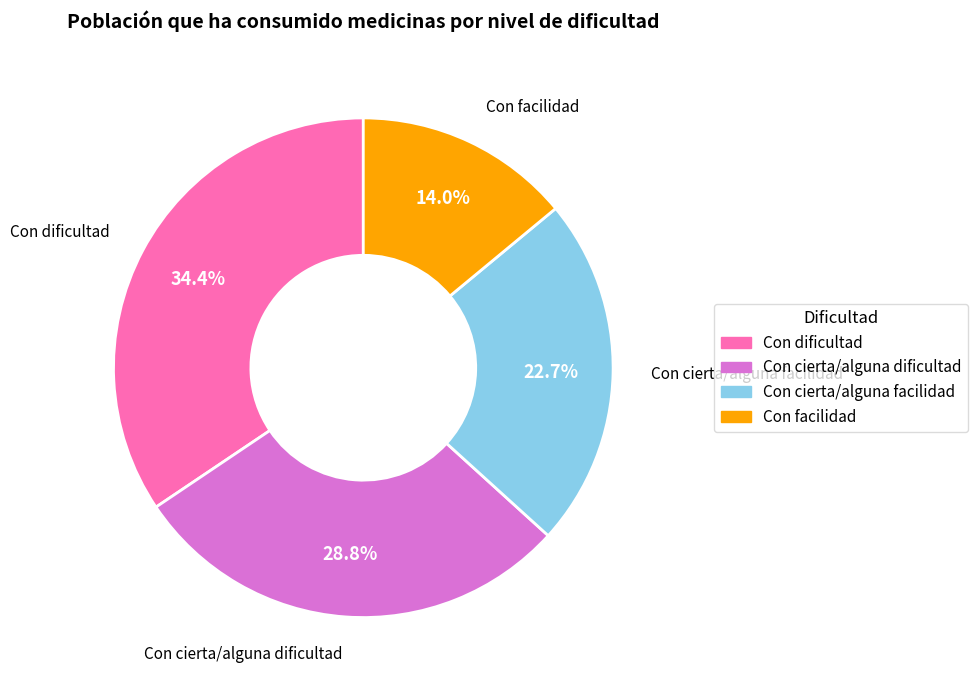

How many slices are in this pie chart?

4